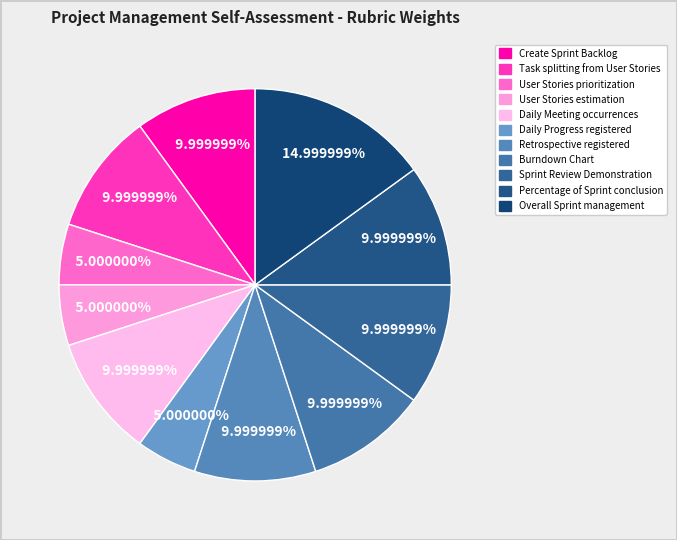

How many segments does this pie chart have?

11